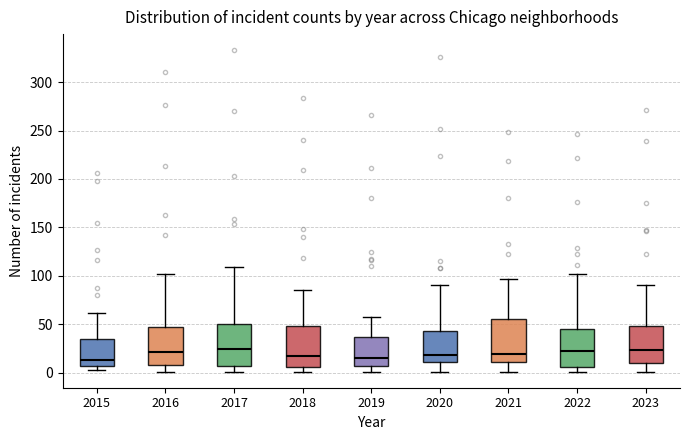

Reading left to right, transcribe this box plot: for each box, give where its median line is, the range the box spans, and where its two whiskers end, as read against the y-axis. The values are not printed on the chart, so give them approximately, as read against the axis.

2015: median 15, box 5 to 35, whiskers 5 (just below the box's lower edge) to 60
2016: median 20, box 10 to 45, whiskers 0 to 100
2017: median 25, box 5 to 50, whiskers 0 to 110
2018: median 20, box 5 to 50, whiskers 0 to 85
2019: median 15, box 5 to 35, whiskers 0 to 55
2020: median 20, box 10 to 45, whiskers 0 to 90
2021: median 20, box 10 to 55, whiskers 0 to 95
2022: median 25, box 5 to 45, whiskers 0 to 100
2023: median 25, box 10 to 50, whiskers 0 to 90